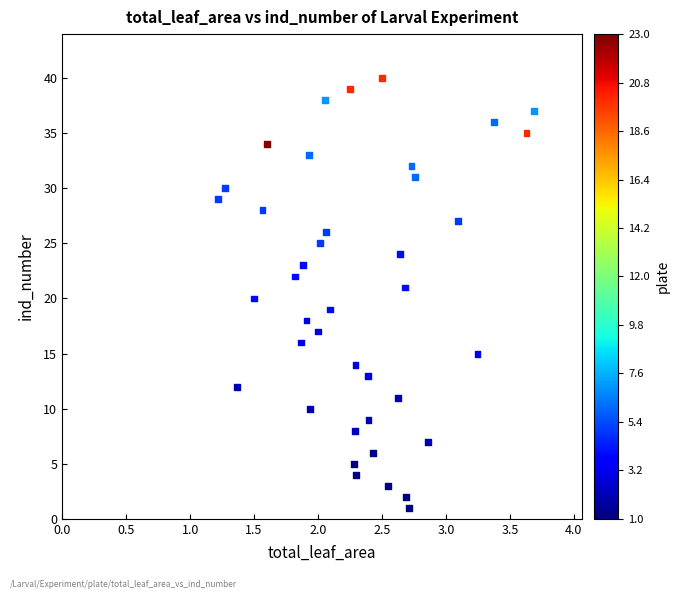

What is the range of Y values (max minus min)?

39